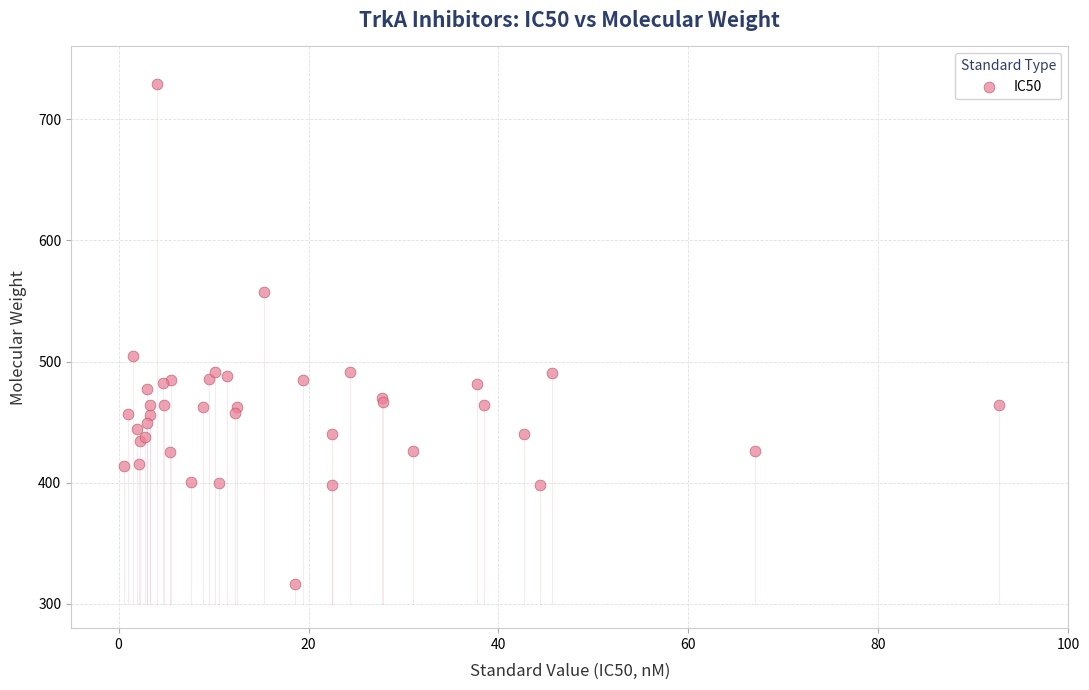

What Y value in the scatter plot is closest to 522?

504.6